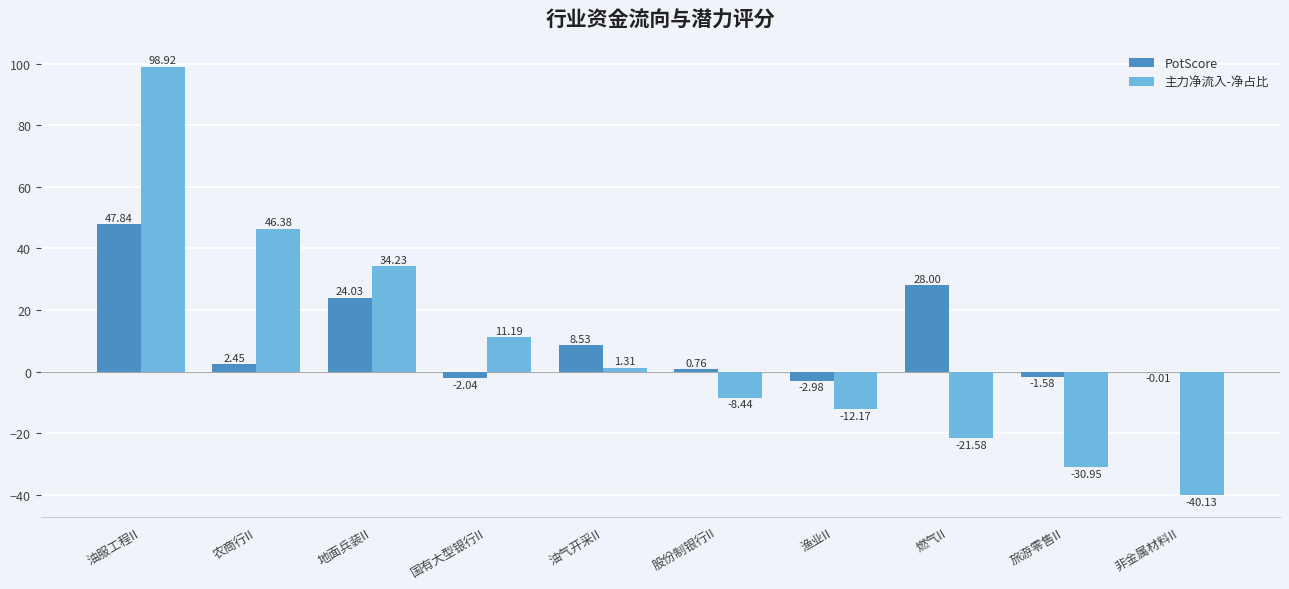

What is the sum of all PotScore values?

105.0